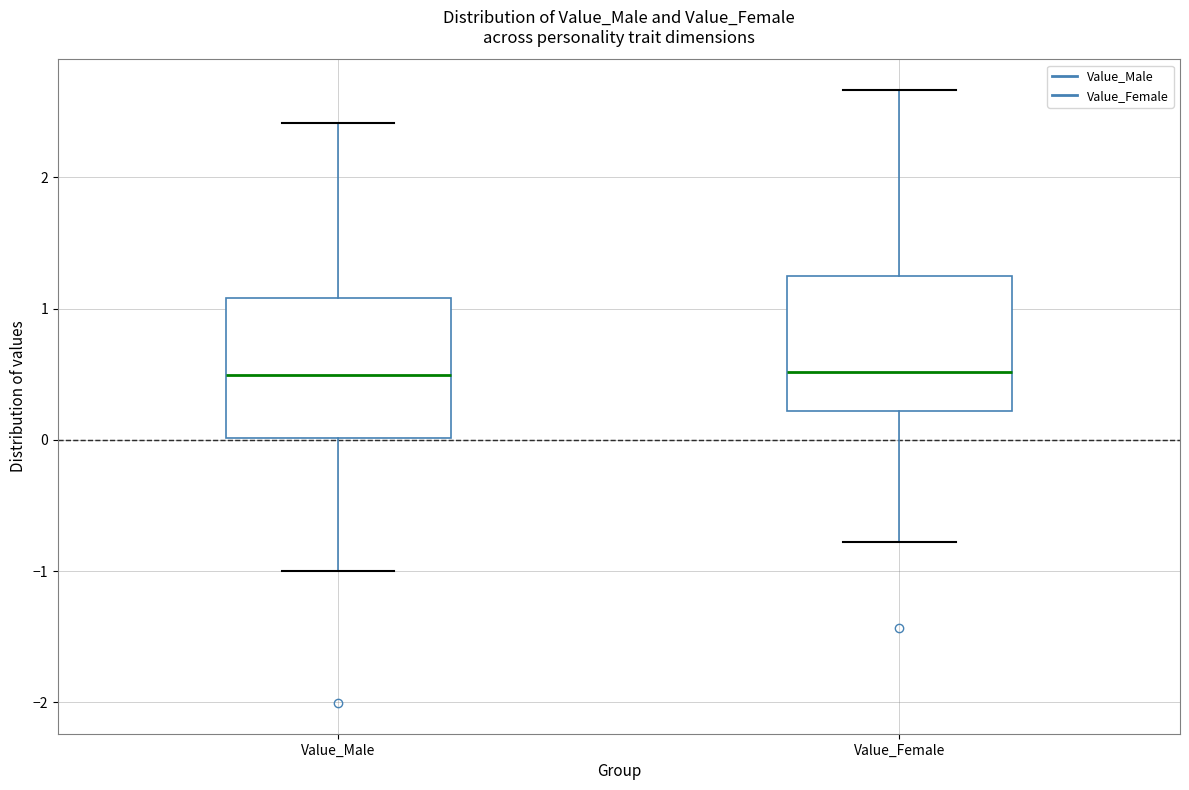

Reading left to right, read every box against the y-axis: the position of its median line, the range the box covers, and the ends of its whiskers. The values are not printed on the chart, so give them approximately, as read against the axis.

Value_Male: median 0.5, box 0.0 to 1.1, whiskers -1.0 to 2.4
Value_Female: median 0.5, box 0.2 to 1.3, whiskers -0.8 to 2.7